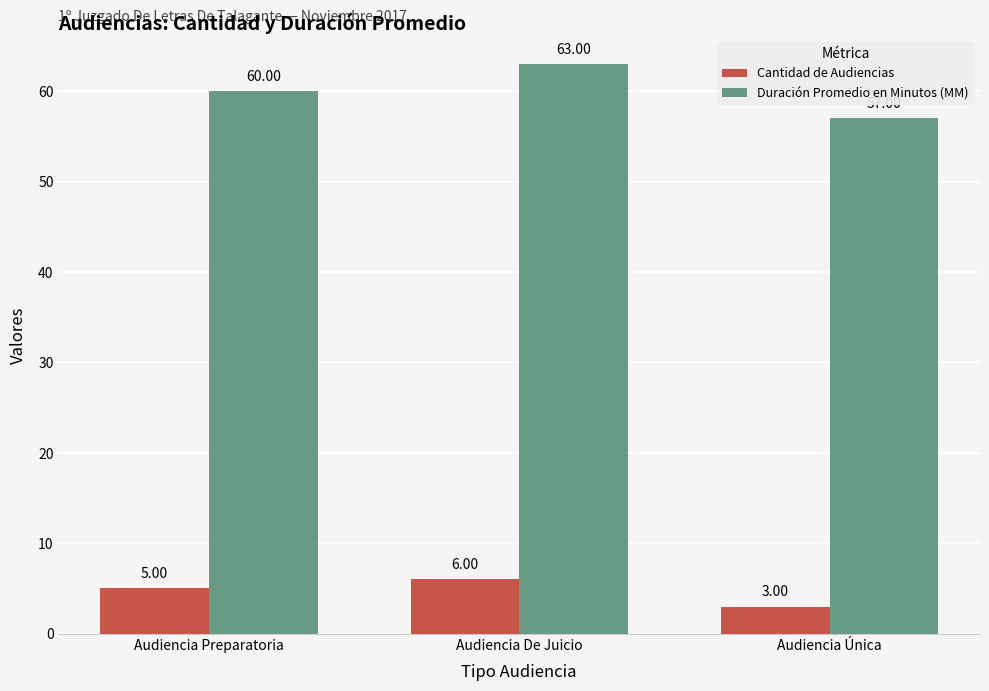

What is the sum of all Cantidad de Audiencias values?

14